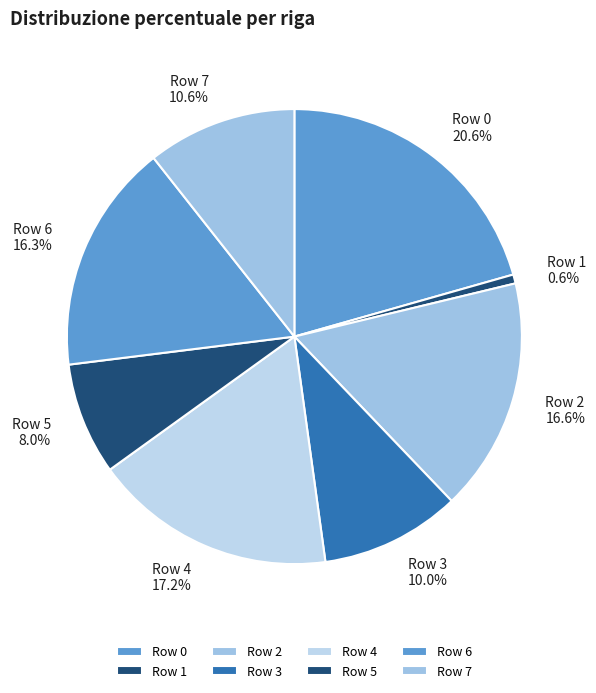

To the nearest percent, what is the difference between the Row 5 and Row 2 slice percentages?

9%